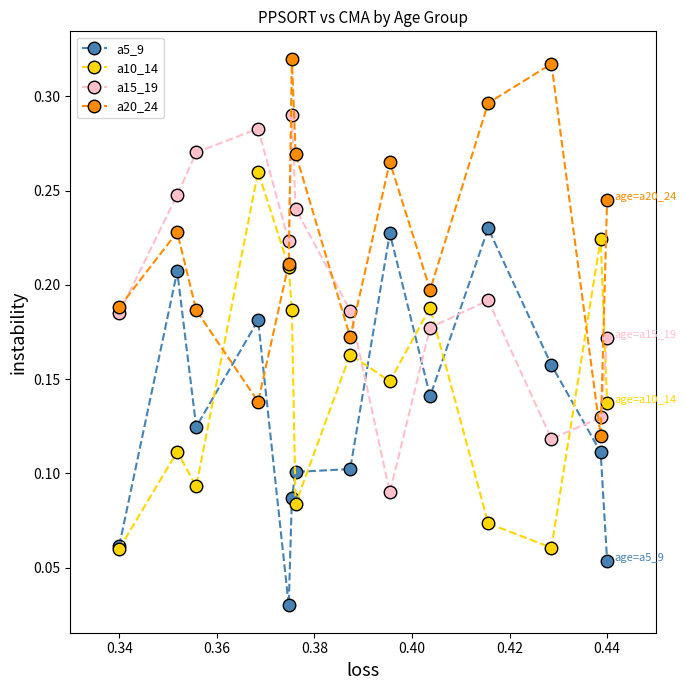

List the series in order of their peak value, highest first.

a20_24, a15_19, a10_14, a5_9